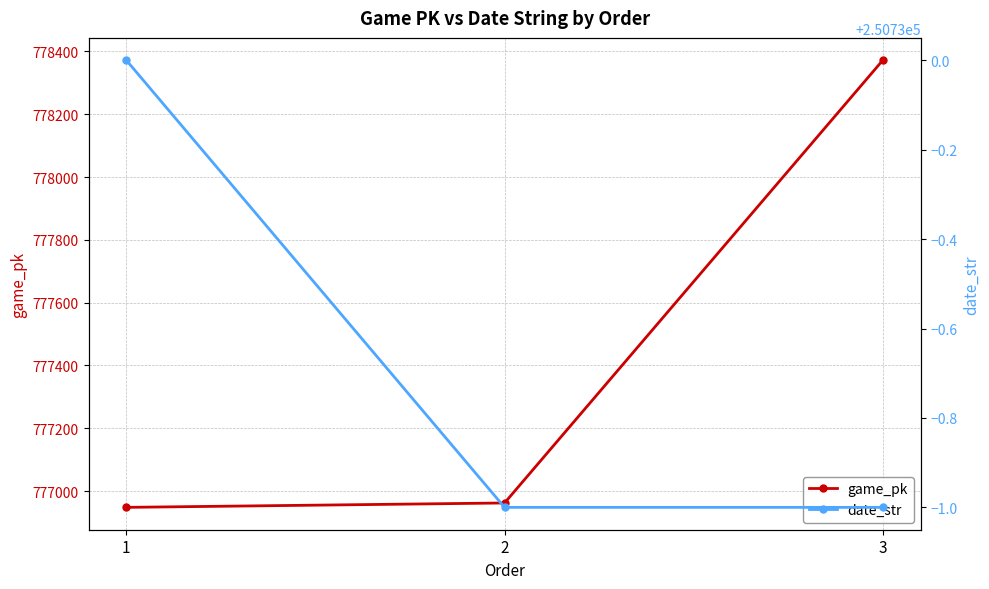

Count the number of categories in the chart.

3